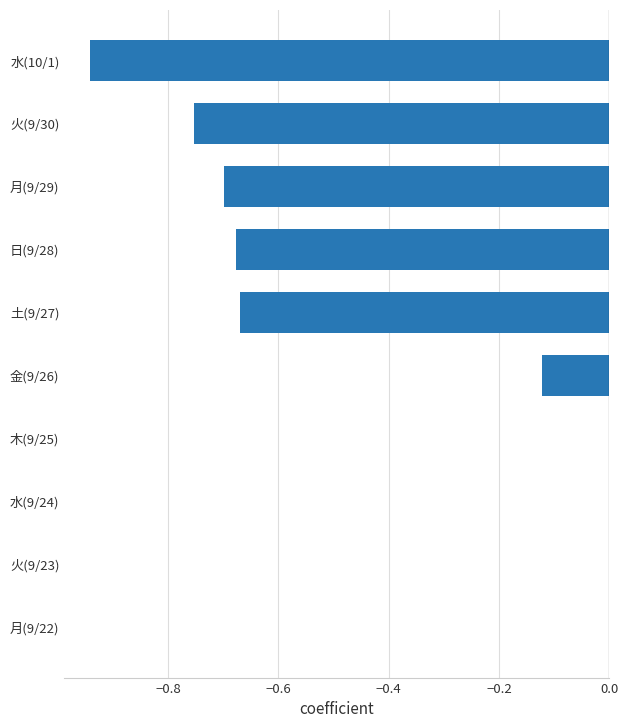

Between 金(9/26) and 日(9/28), which is larger?

金(9/26)